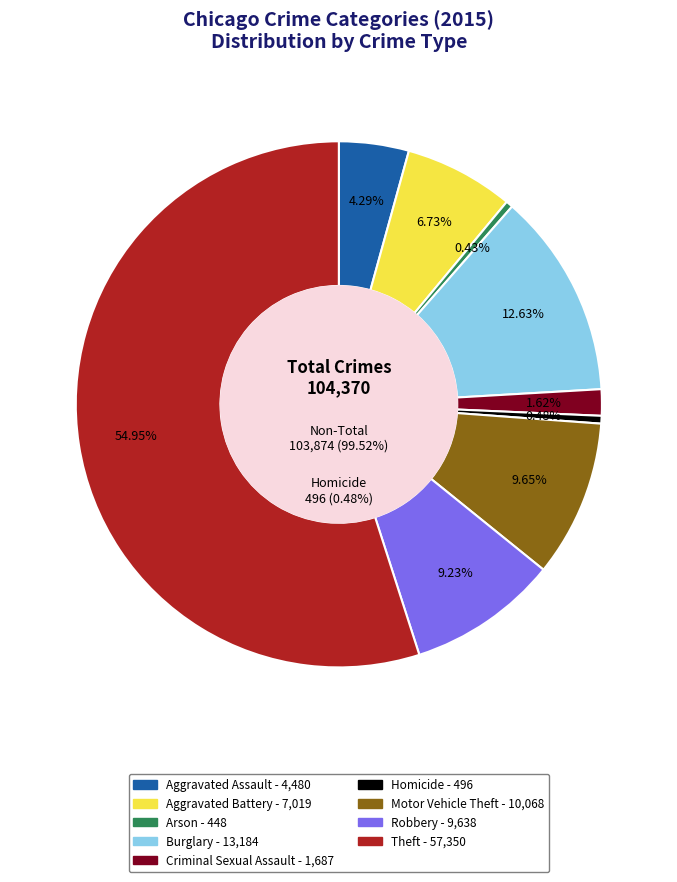

How much of the chart is everything except Aggravated Battery?

93.3%